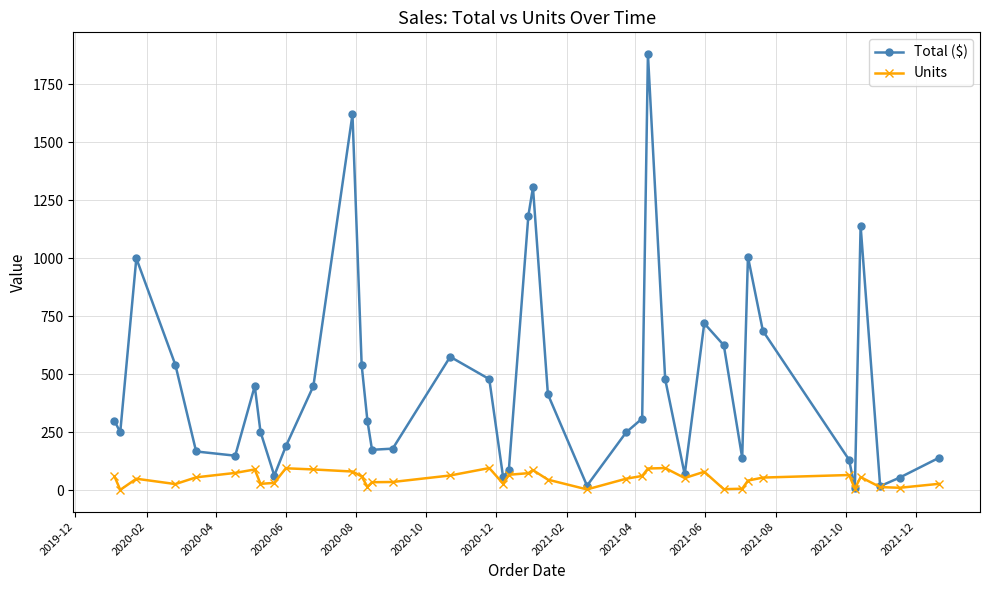

What is the highest value of the Total ($) series?

1879.1